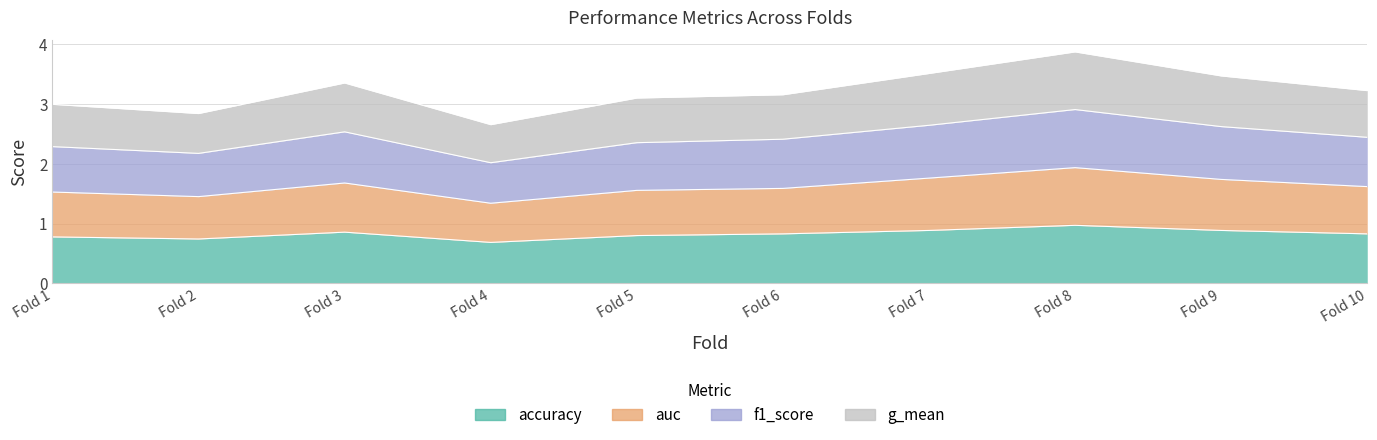

Does the chart display data point markers on the line(s)?

No